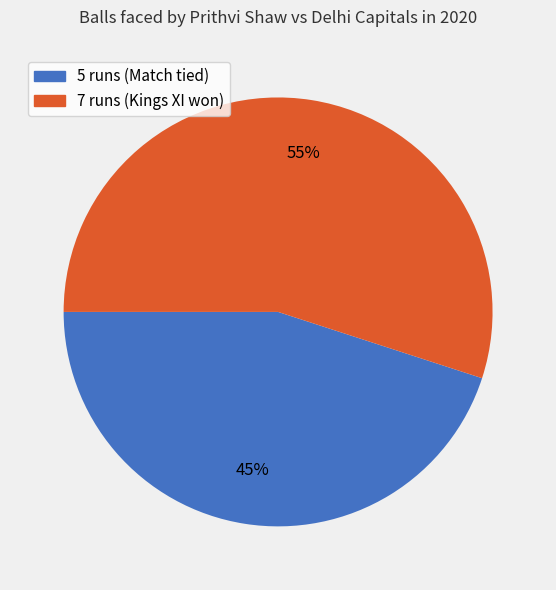

Which category has the biggest portion of the pie?

7 runs (Kings XI won)